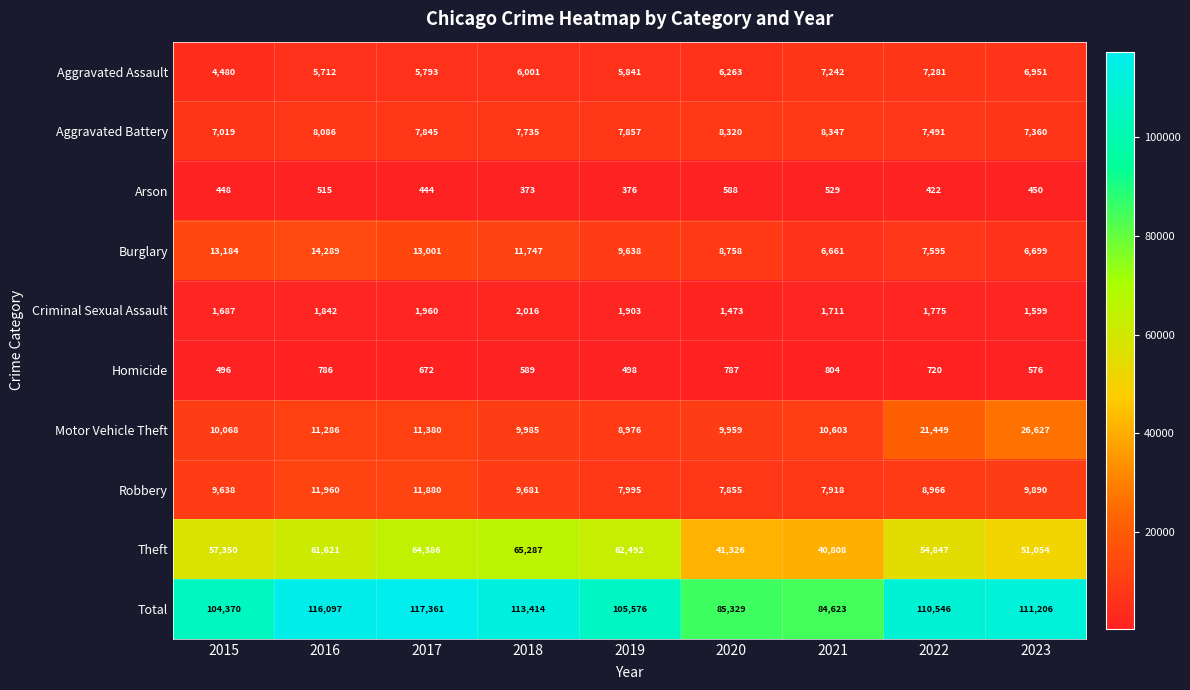

Is it true that Theft equals 40908 at 2018?

False